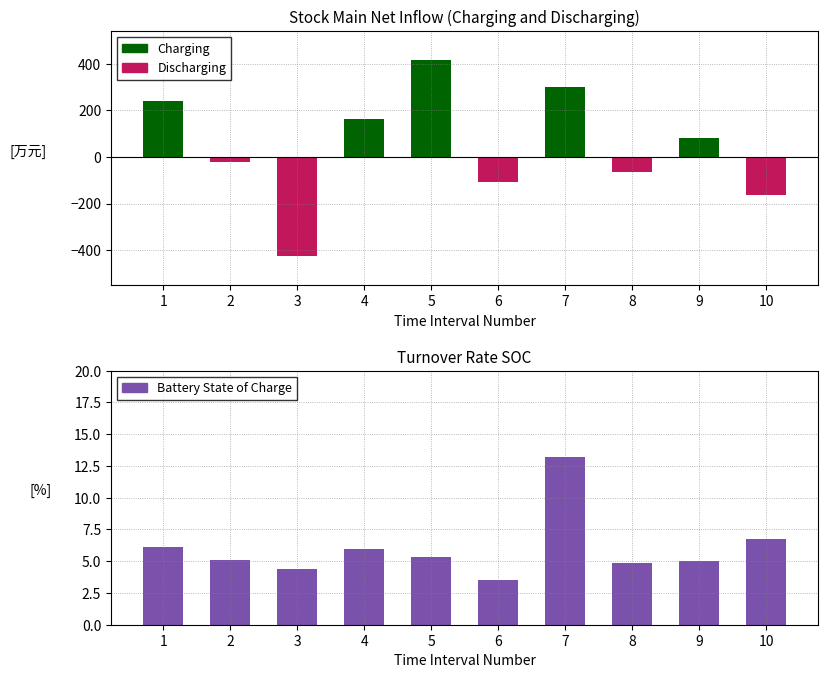

How many data points does each series have?

10